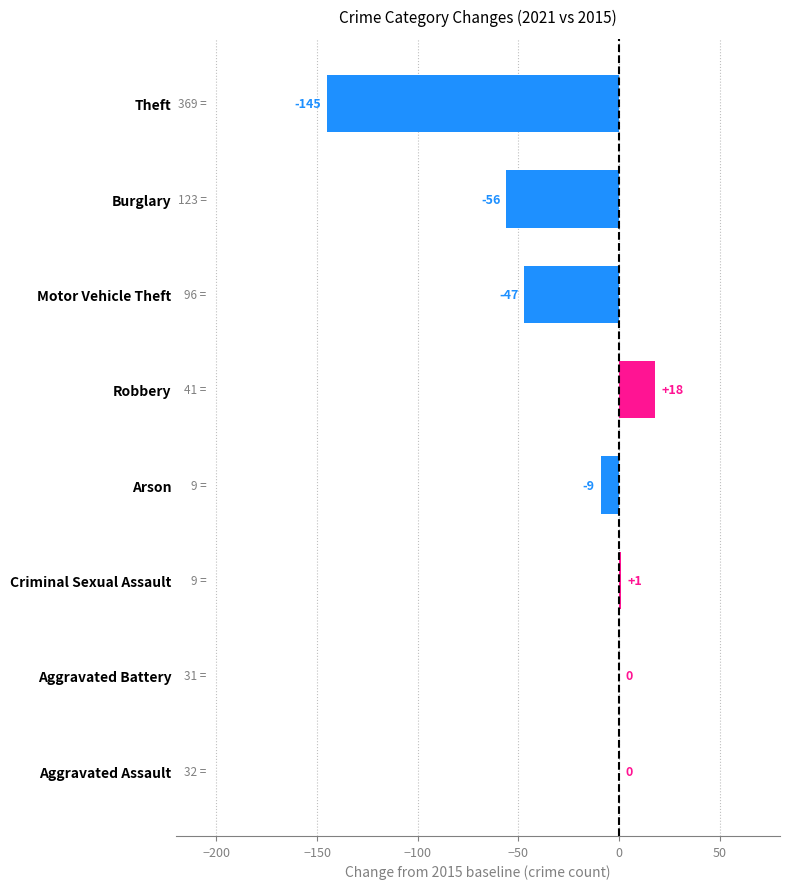

Which label corresponds to the largest value in the chart?

Robbery